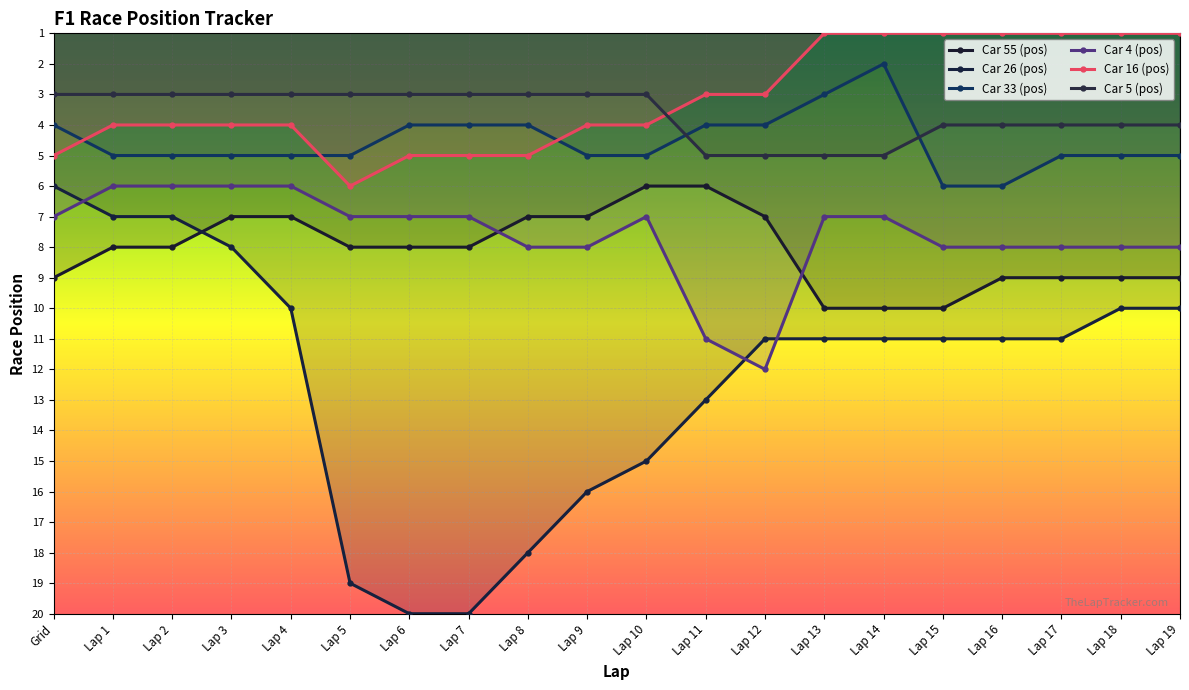

Where does the Car 26 (pos) series first go above 11?

Lap 5